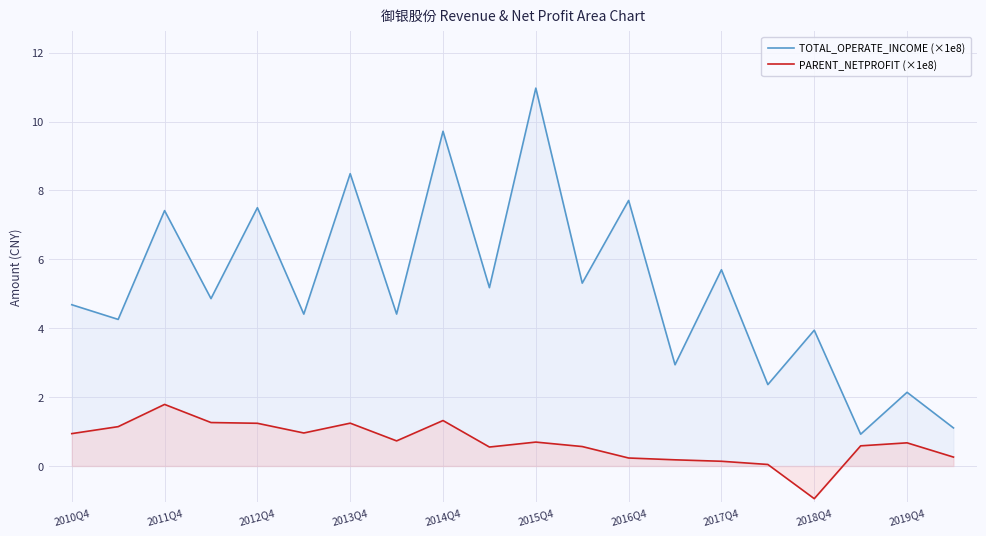

What is the lowest value of the PARENT_NETPROFIT (×1e8) series?

-0.9